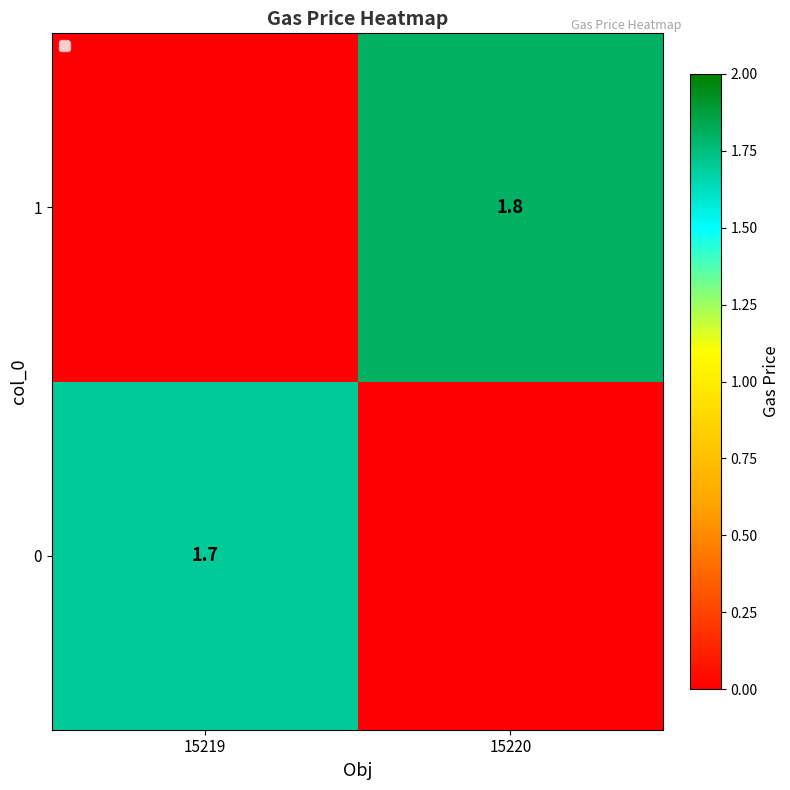

Is it true that 0 equals 0.5 at 15219?

False